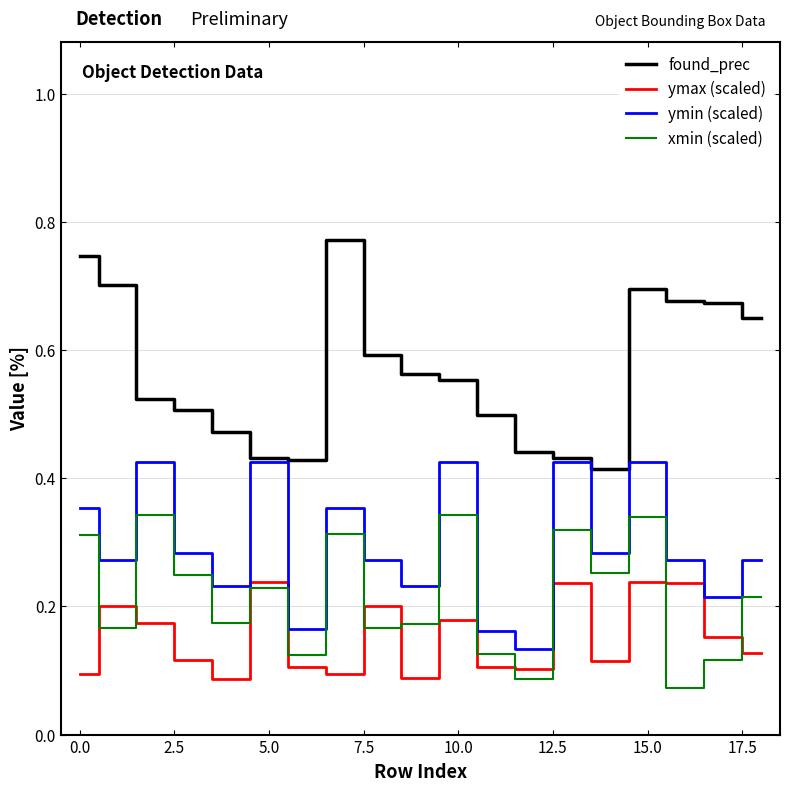

List the series in order of their overall mean, lowest first.

ymax (scaled), xmin (scaled), ymin (scaled), found_prec